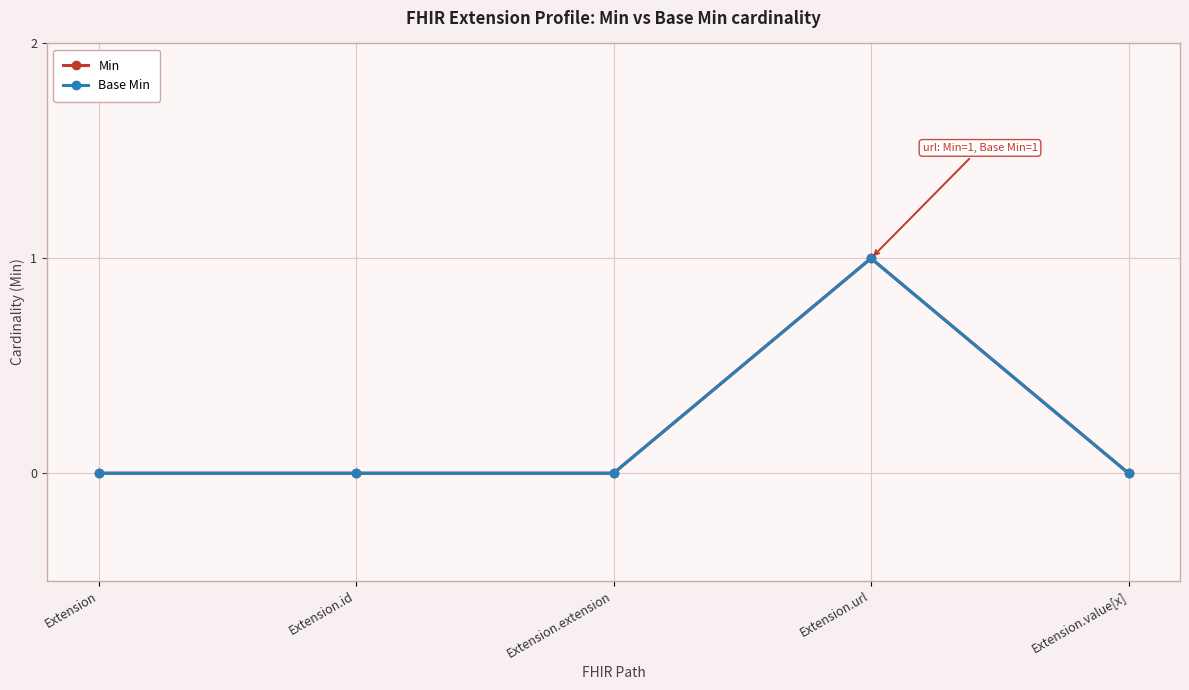

Which has a higher value, Extension.url or Extension.extension?

Extension.url